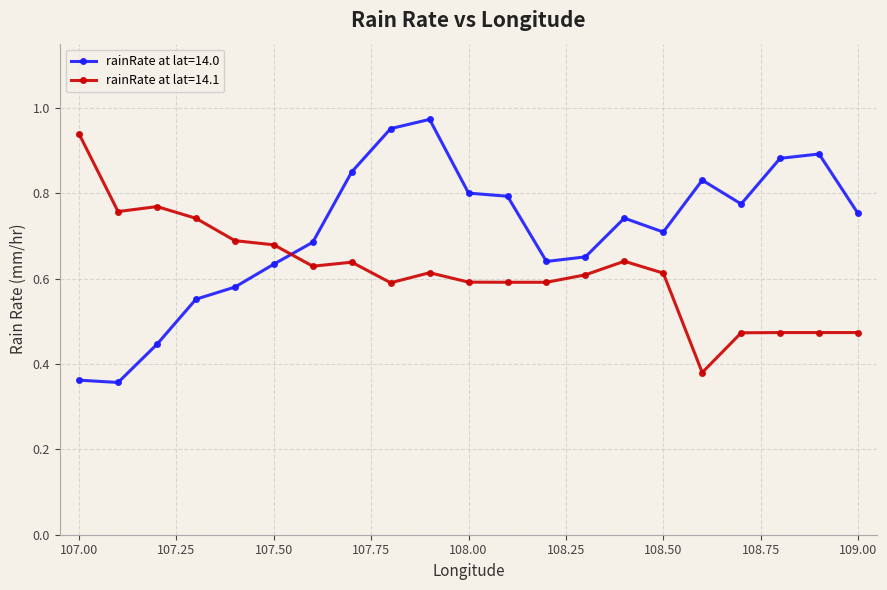

Which series ends up on top after the final intersection of rainRate at lat=14.1 and rainRate at lat=14.0?

rainRate at lat=14.0